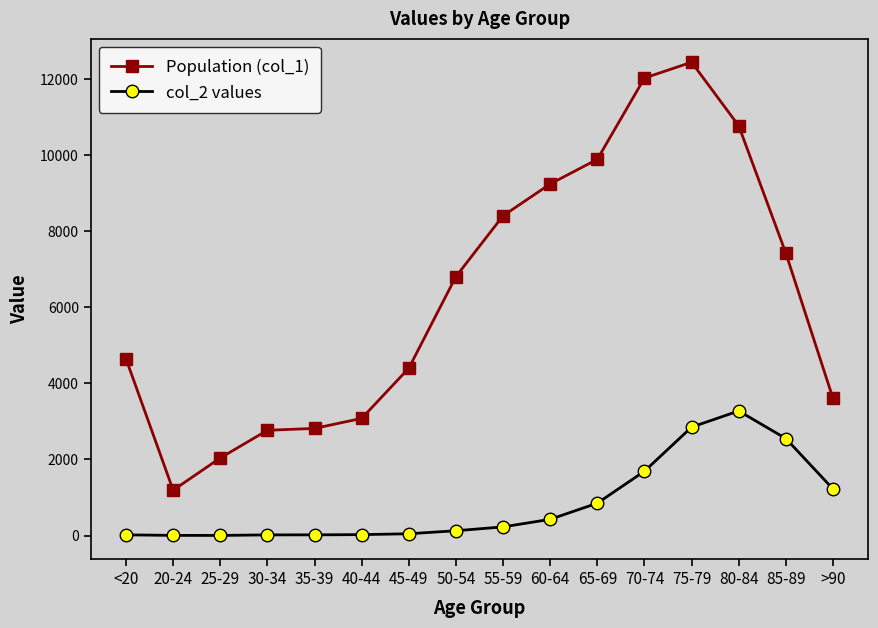

What is the label of the 4th point from the left?

30-34